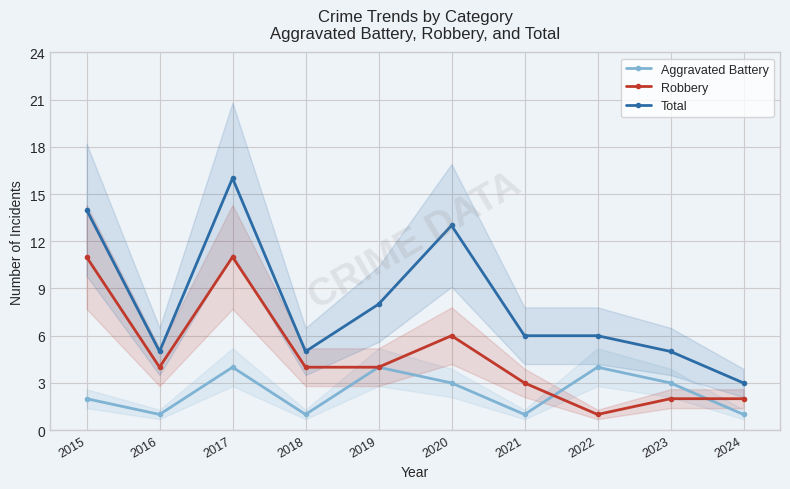

The Total series shows 5 at 2018. True or false?

True